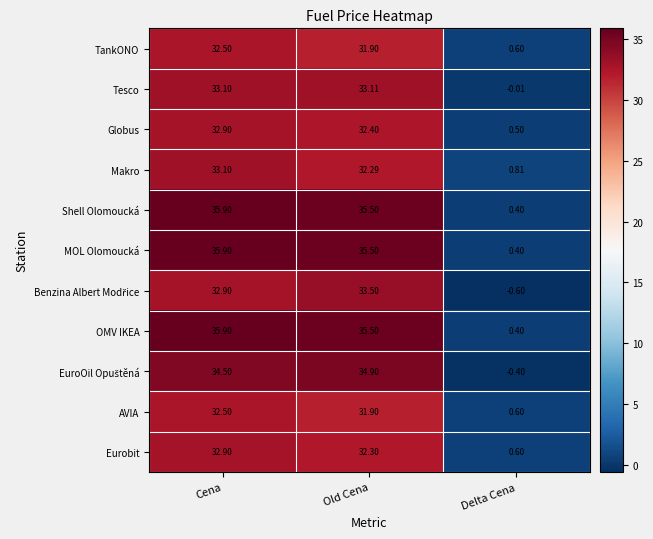

At which label is Makro closest to 16?

Delta Cena